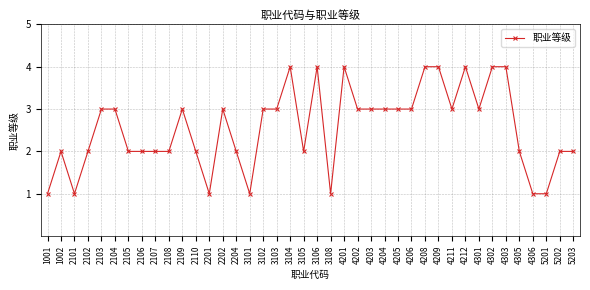

Is this an area chart (filled region under the line)?

No